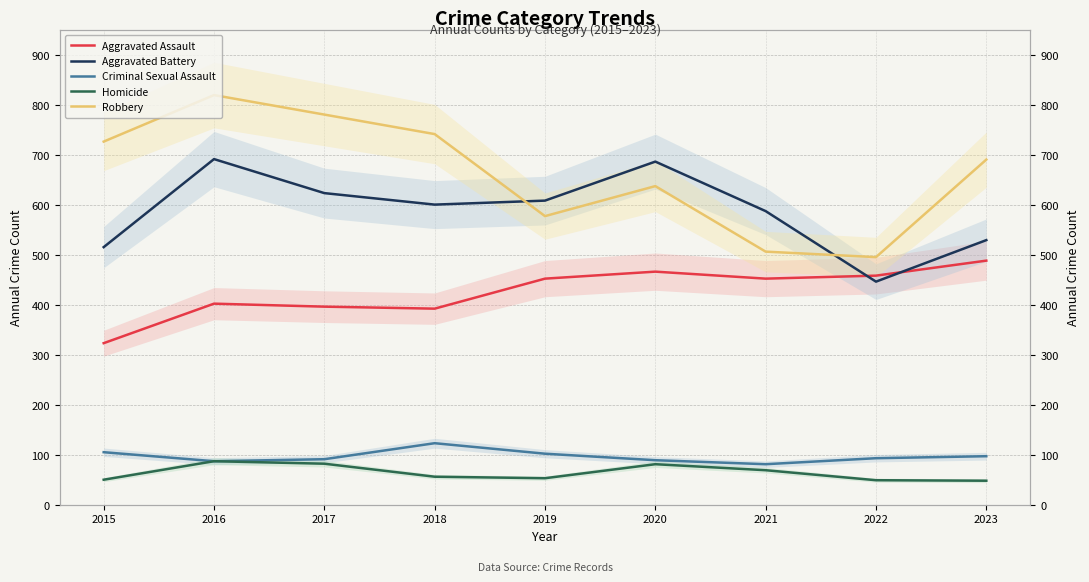

Reading left to right, transcribe all the data shown in this chart.

Aggravated Assault: 2015=323	2016=402	2017=396	2018=392	2019=452	2020=466	2021=452	2022=458	2023=488
Aggravated Battery: 2015=515	2016=691	2017=623	2018=600	2019=608	2020=686	2021=587	2022=446	2023=529
Criminal Sexual Assault: 2015=105	2016=87	2017=91	2018=123	2019=102	2020=89	2021=81	2022=93	2023=97
Homicide: 2015=50	2016=87	2017=82	2018=56	2019=53	2020=81	2021=69	2022=49	2023=48
Robbery: 2015=726	2016=819	2017=780	2018=741	2019=577	2020=637	2021=506	2022=495	2023=690